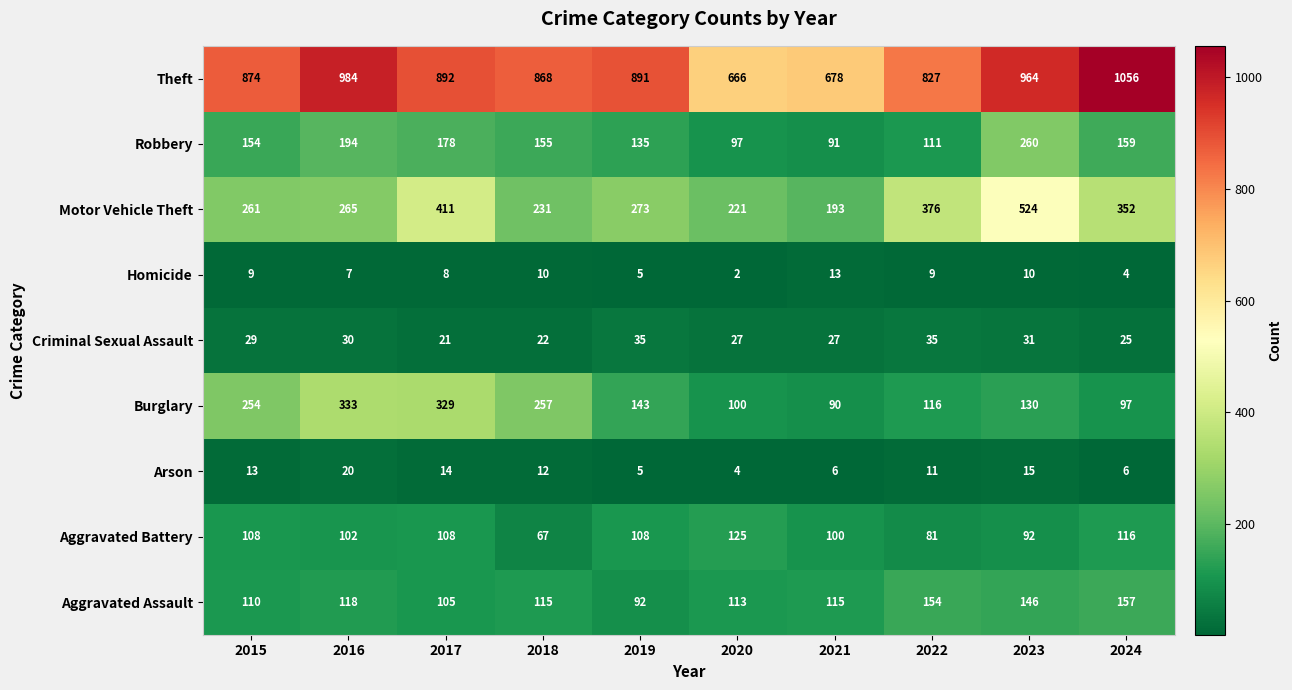

What is the difference between the second highest and minimum values in the Aggravated Assault series?

62